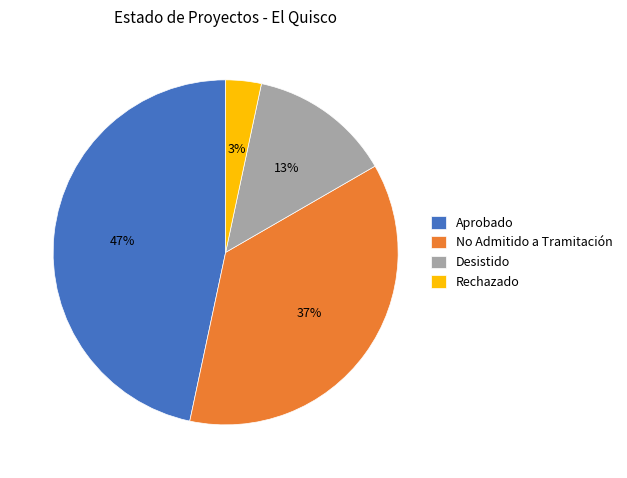

The Rechazado slice represents 3% of the pie. True or false?

True